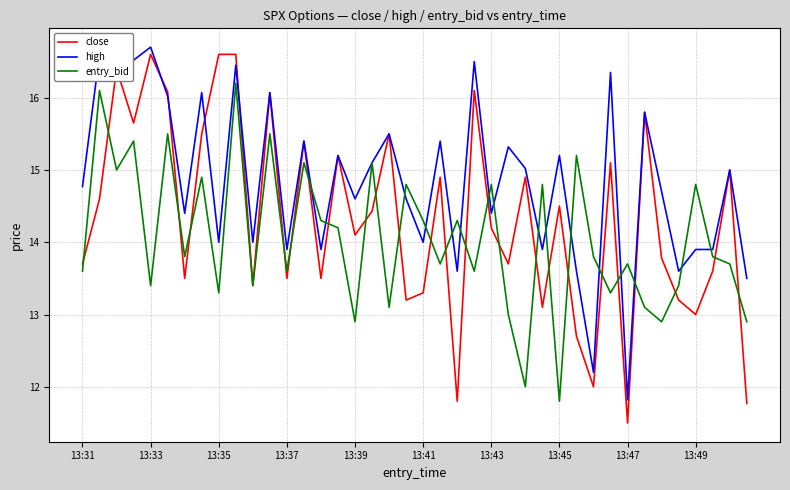

What are all the series names shown in the legend?

close, high, entry_bid